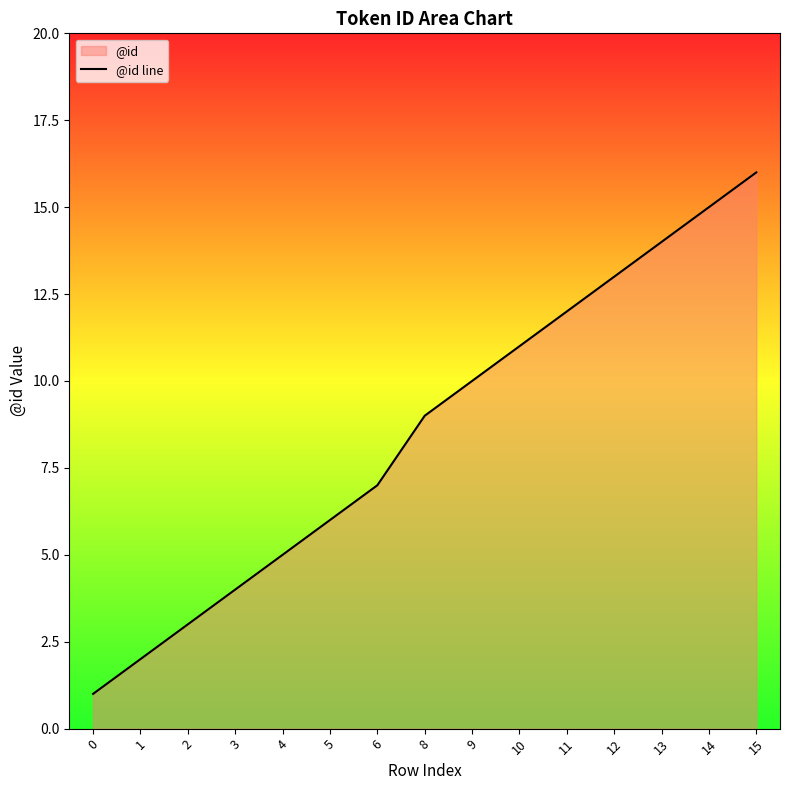

What is the value of the 6th point from the left?

6